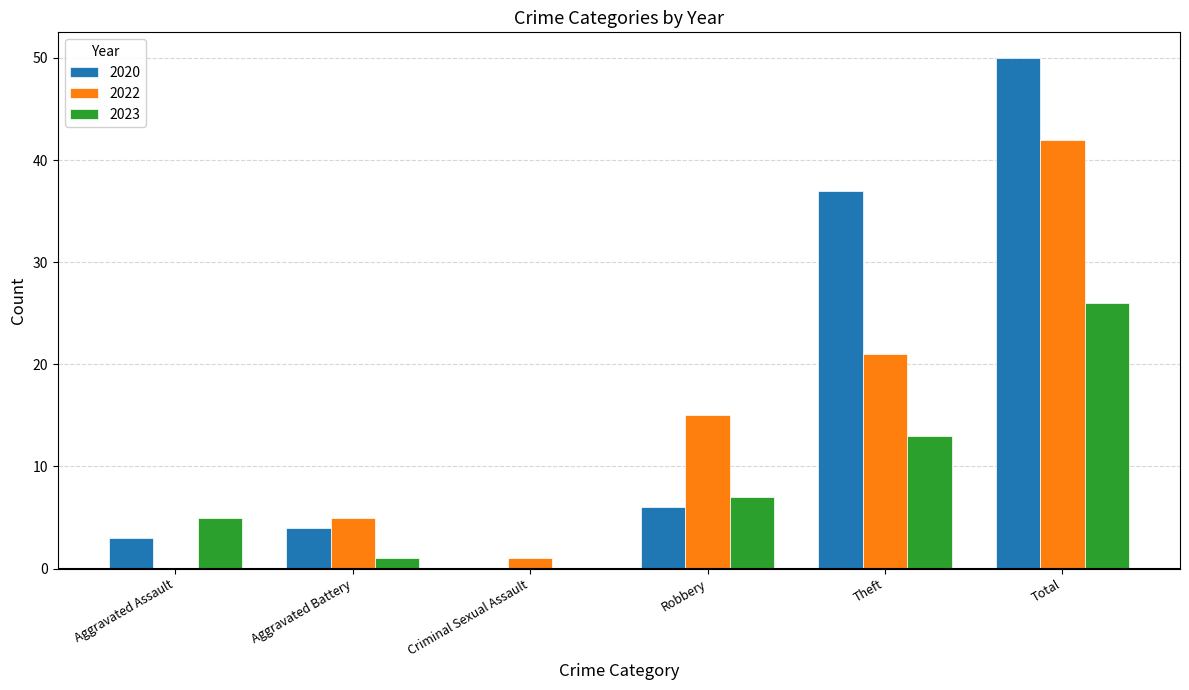

The 2023 series shows -14 at Criminal Sexual Assault. True or false?

False